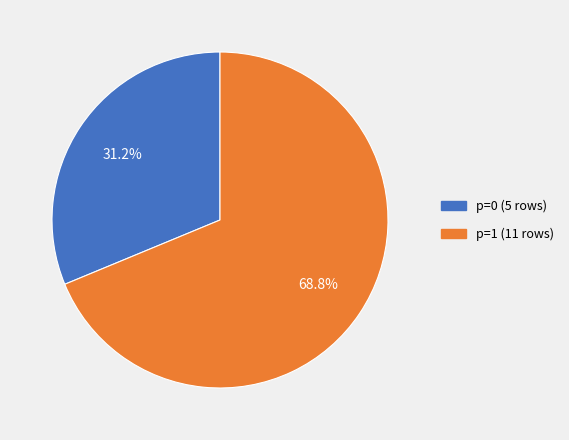

Between p=1 (11 rows) and p=0 (5 rows), which is larger?

p=1 (11 rows)